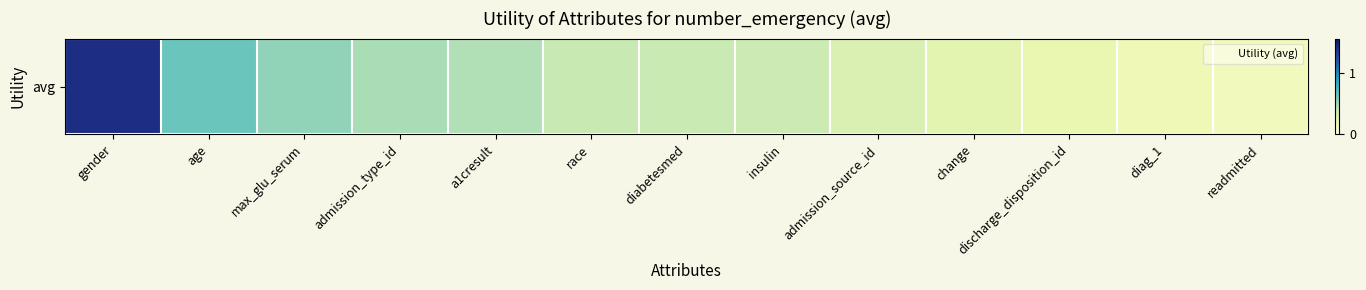

Is it true that the value at a1cresult is 0.4?

True